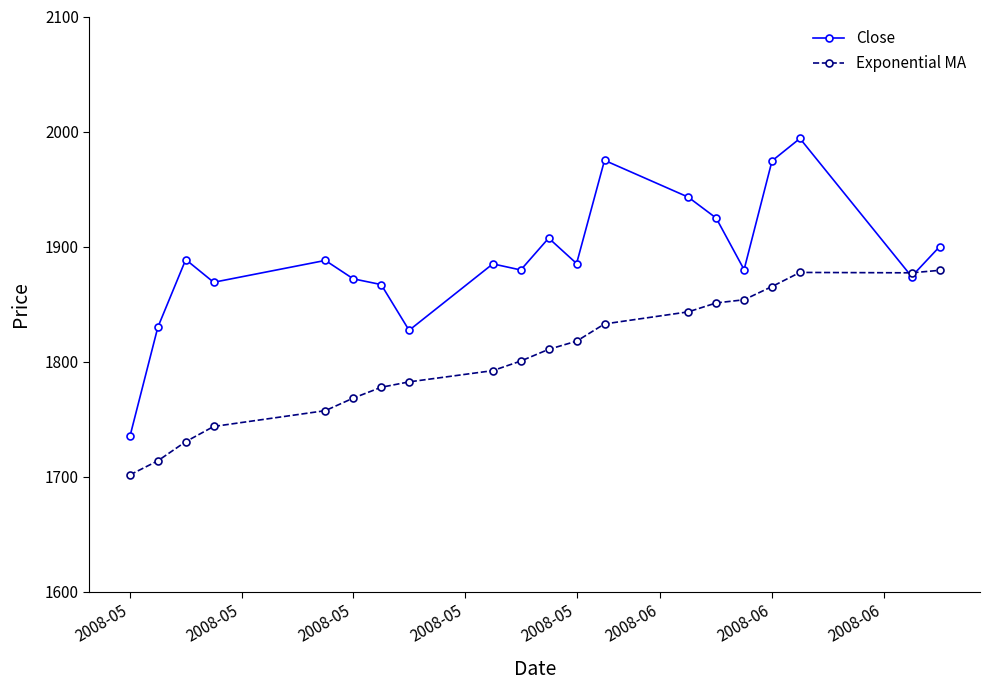

List the series in order of their overall mean, lowest first.

Exponential MA, Close